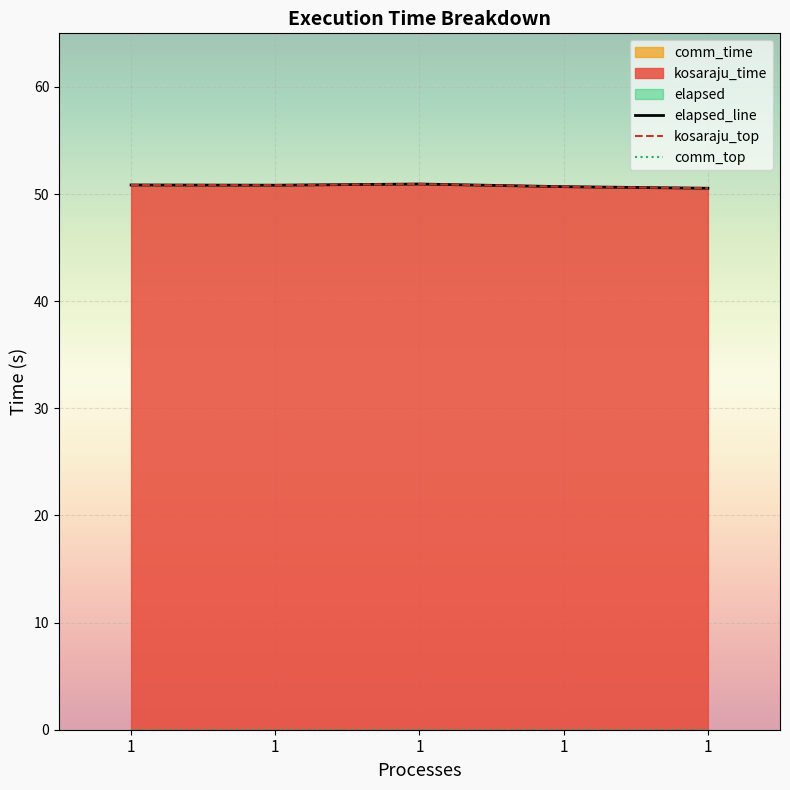

Between 1 and 1, which is larger?

1